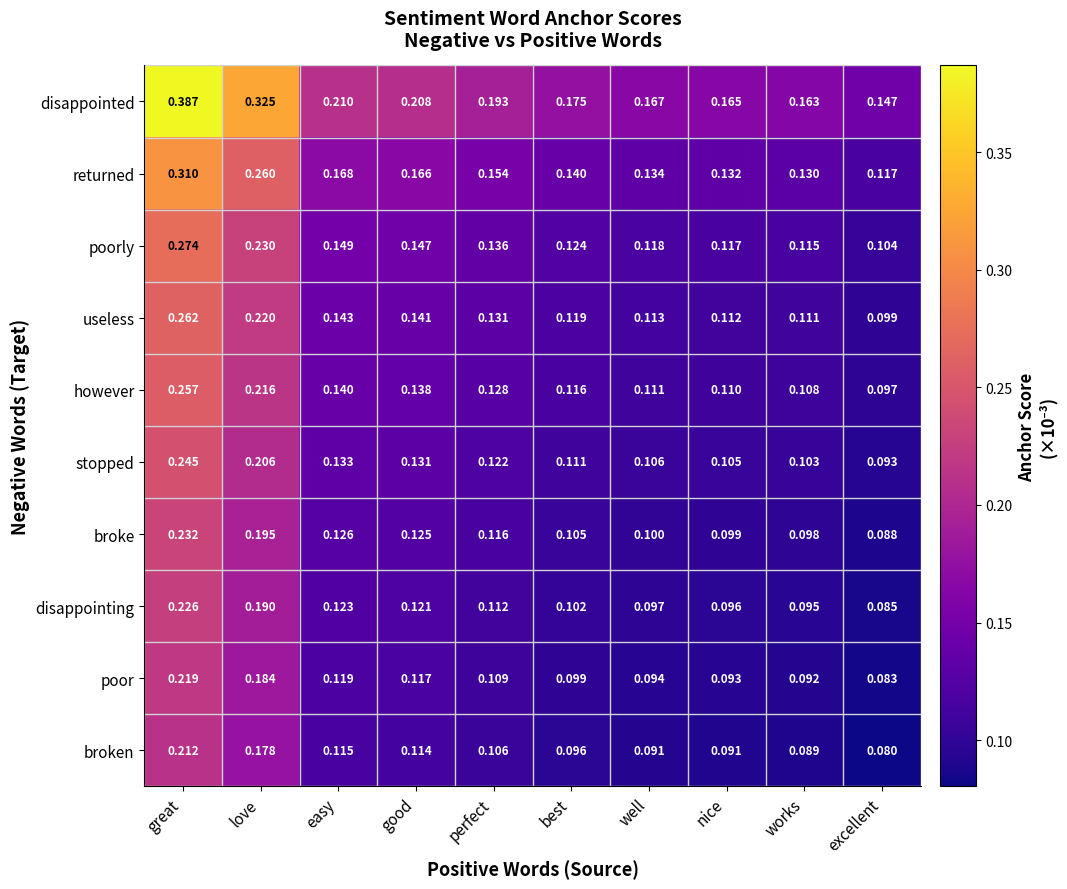

Where is disappointing nearest to the value 0?

excellent